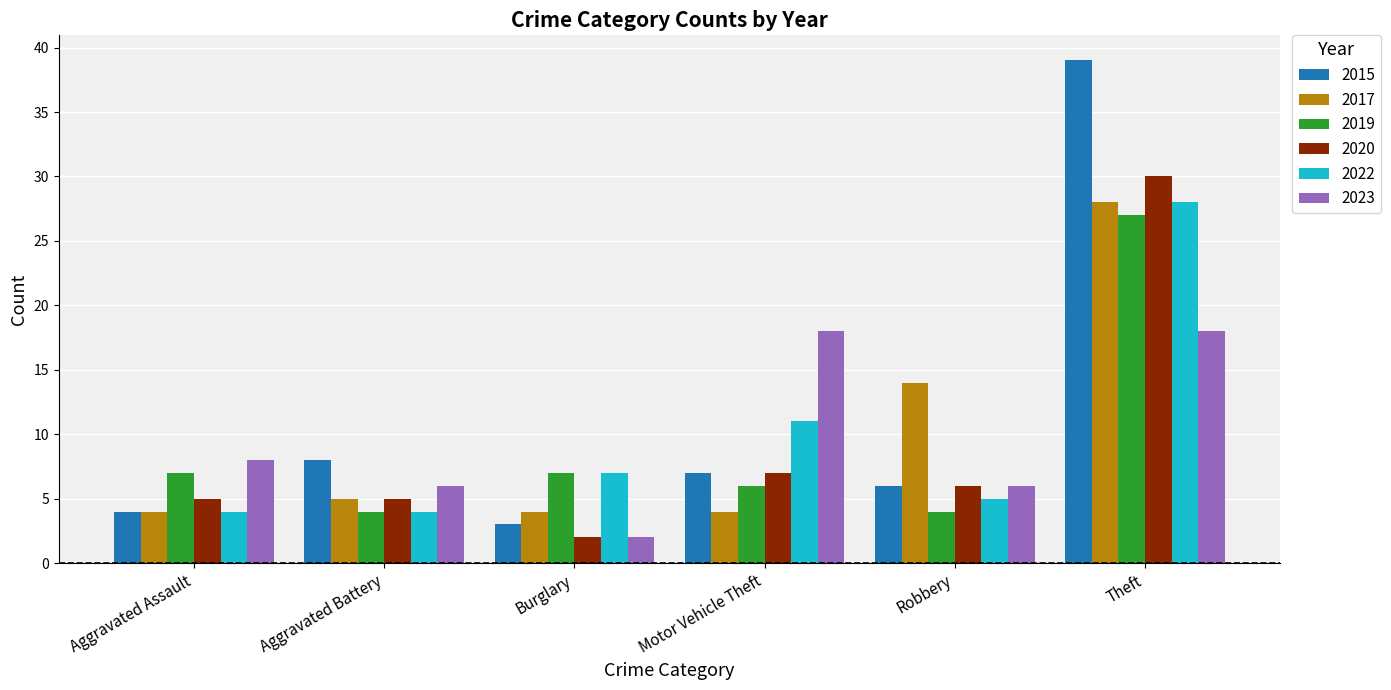

What is the minimum value shown in the chart?

2